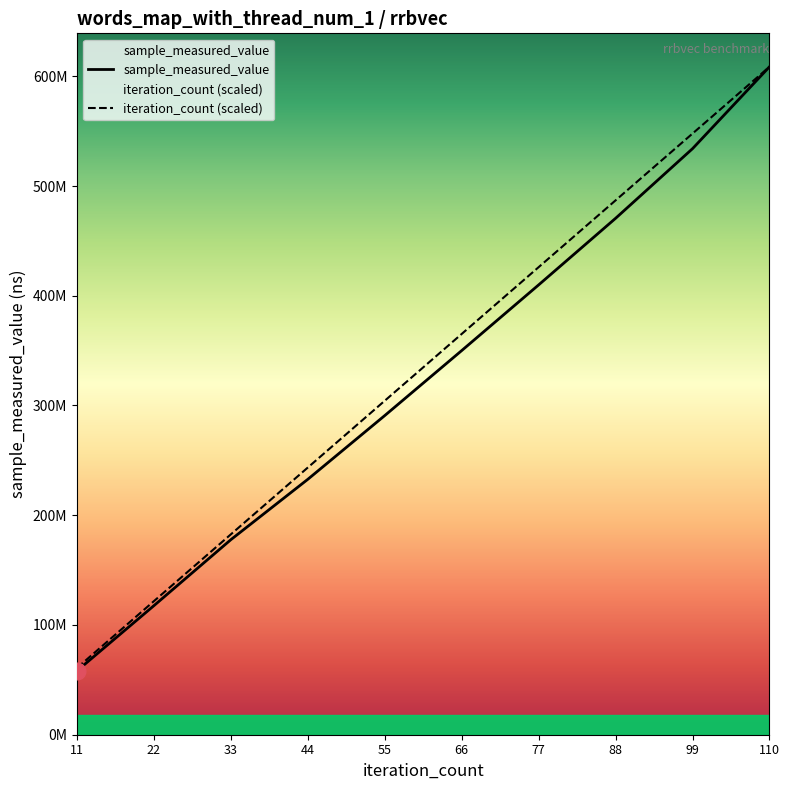

What is the difference between the maximum and minimum values in the sample_measured_value series?

550480430.0